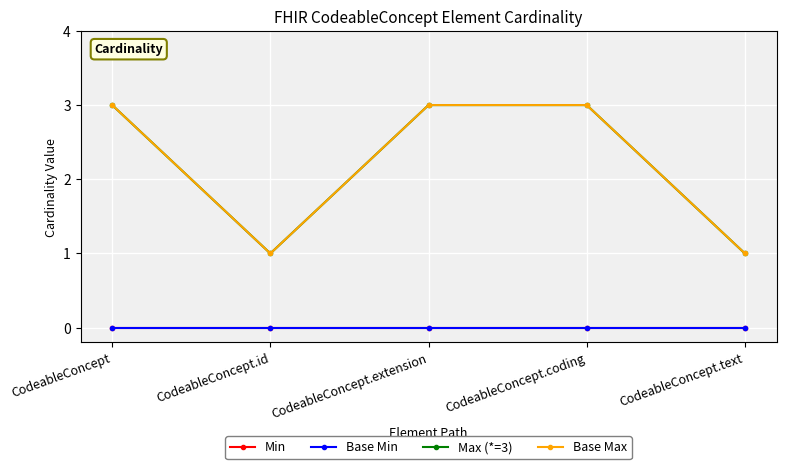

Does the chart have visible grid lines?

Yes